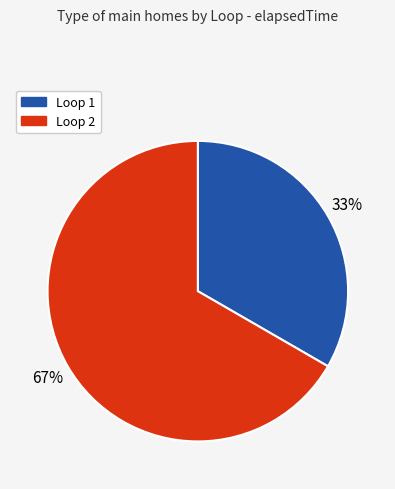

To the nearest percent, what is the average slice percentage?

50%